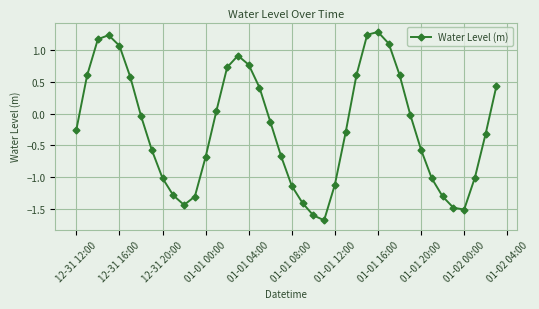

True or false: there are more than 2 points higher than both neighbors.

True